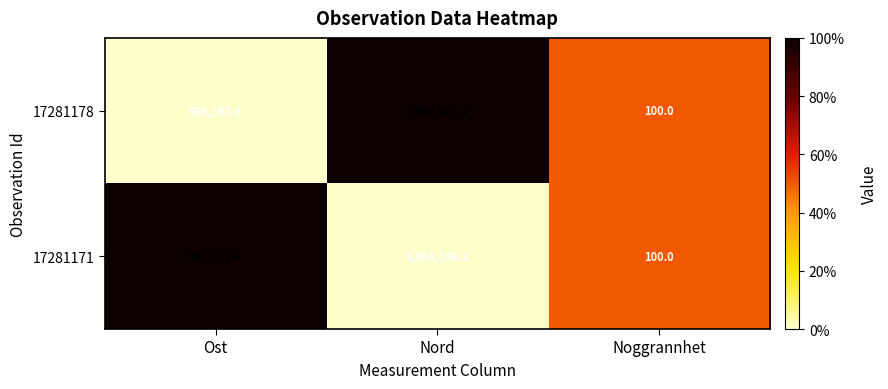

Reading left to right, what are all the values shown in this chart?

17281178: 598163.8	6964503.6	100.0
17281171: 598538.4	6964196.2	100.0